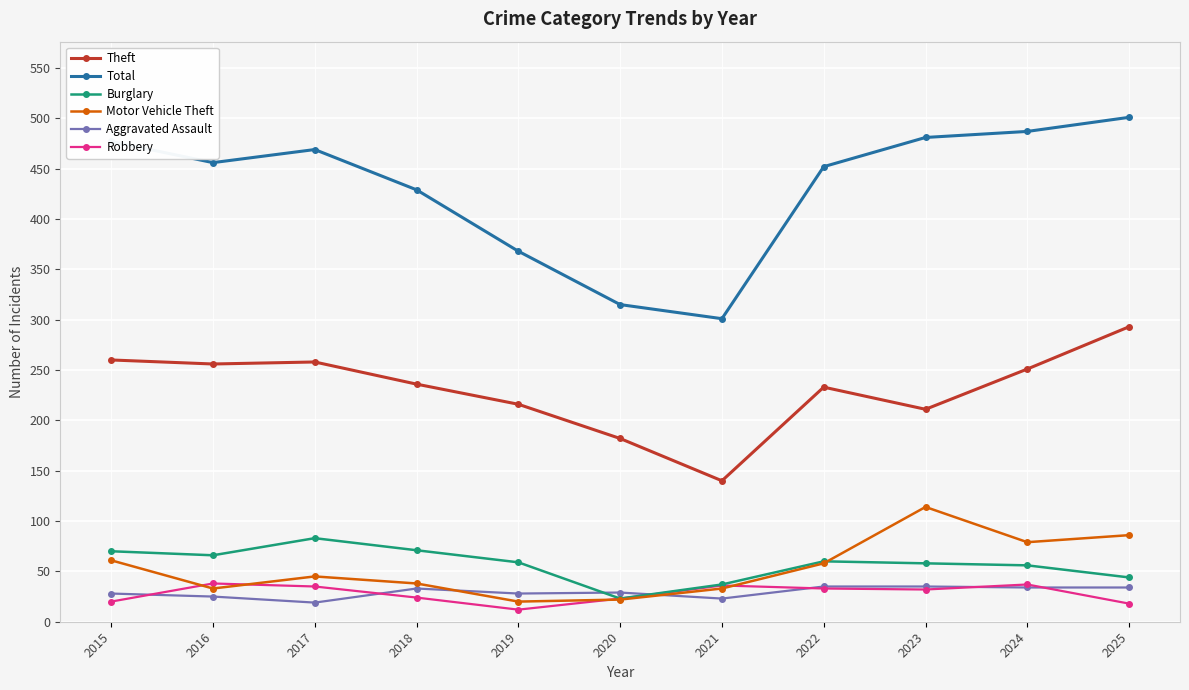

What is the value of the Robbery point at the 1st from the left?

20